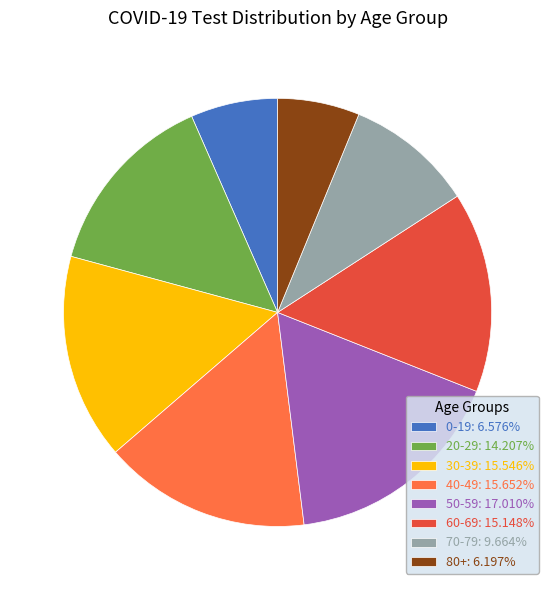

What is the ratio of the value at 30-39: 15.546% to the value at 70-79: 9.664%?

1.6